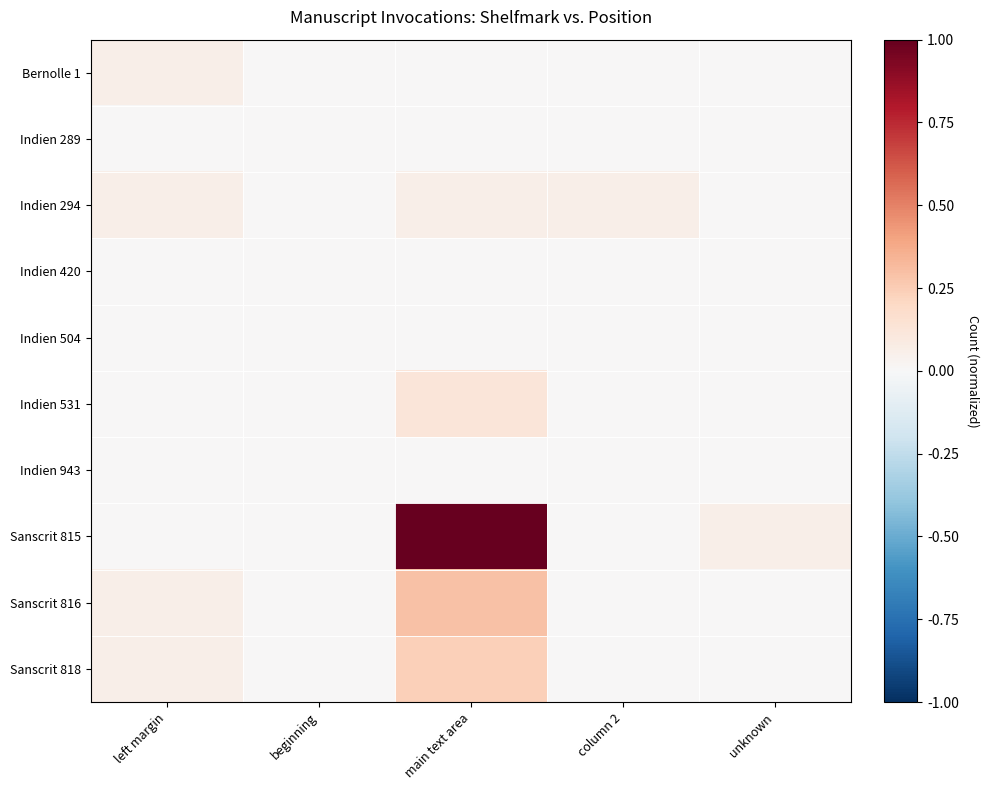

At how many categories does at least one series exceed 0?

4